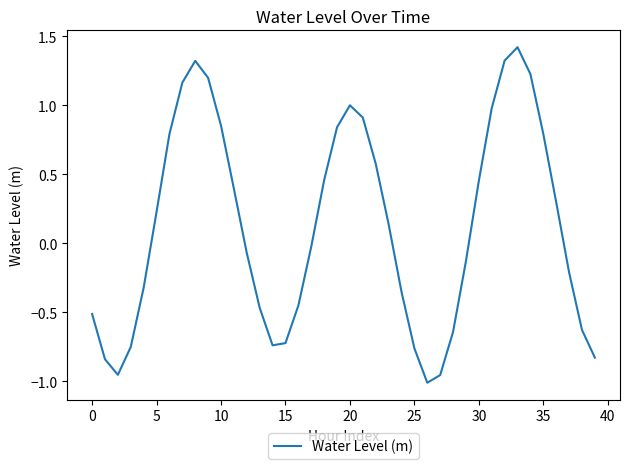

Does the chart have visible grid lines?

No